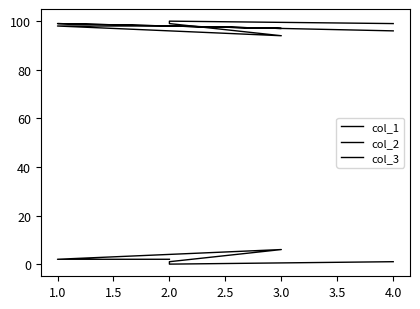

How many data points in col_2 are less than 99?

3